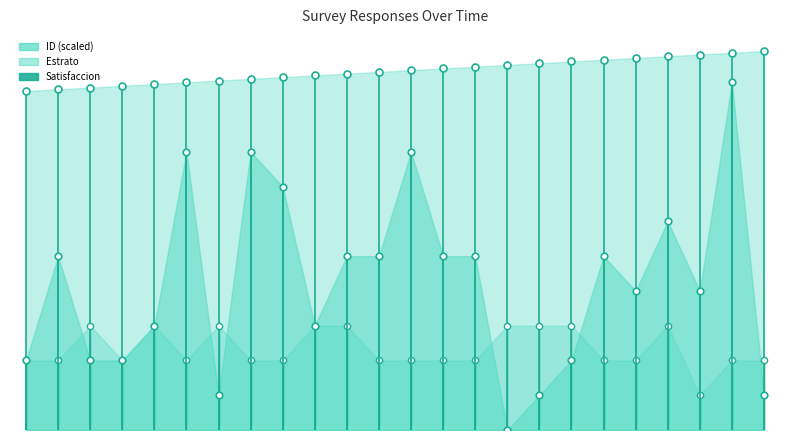

At how many categories does at least one series exceed 8?

24